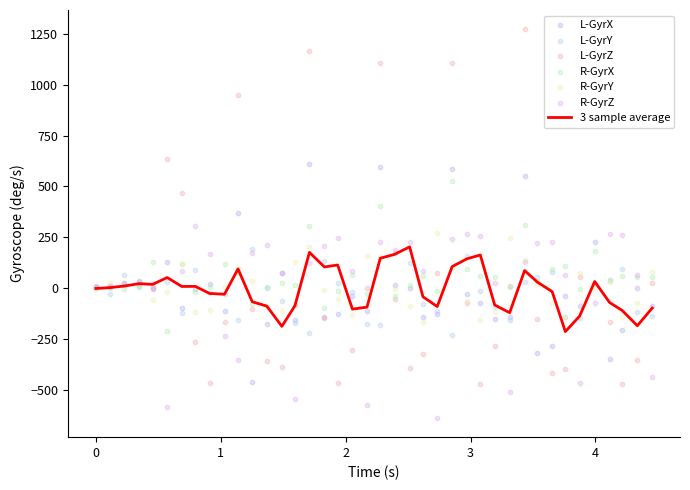

Which series reaches the maximum Y coordinate?

L-GyrZ